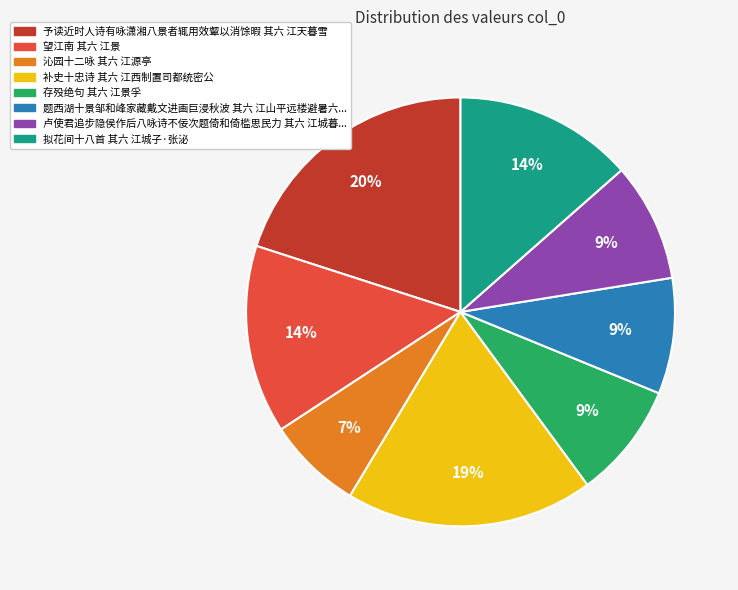

The 拟花间十八首 其六 江城子·张泌 slice represents 23% of the pie. True or false?

False